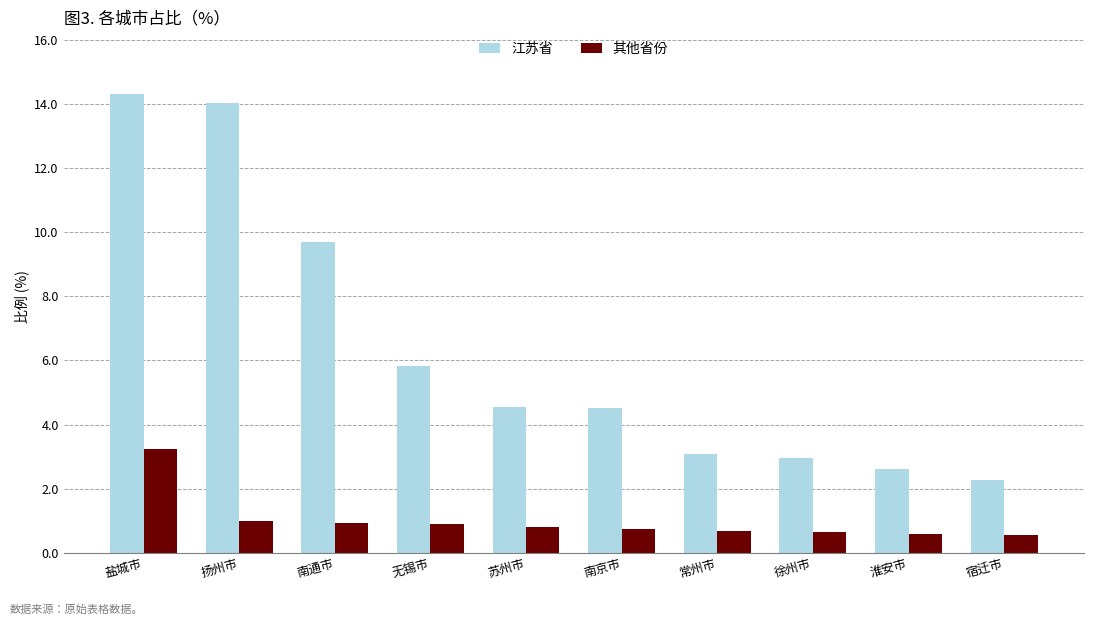

Rank the series by their average value, from highest to lowest.

江苏省, 其他省份